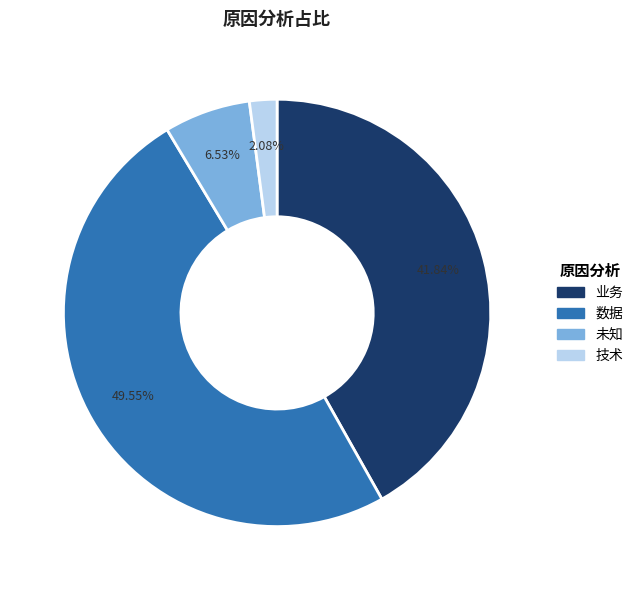

Does any single category account for the majority?

No